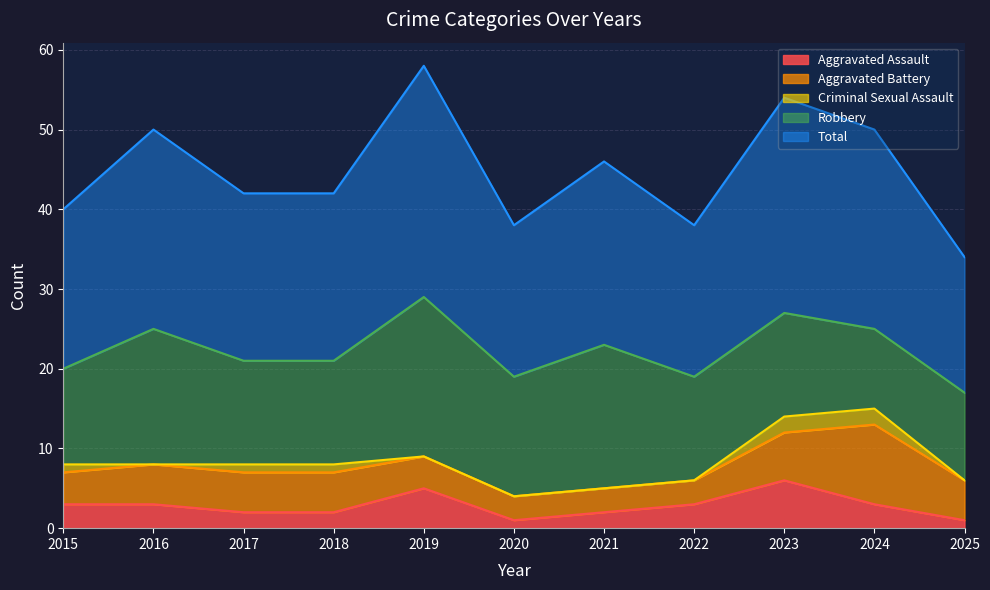

How many lines are shown in the chart?

5